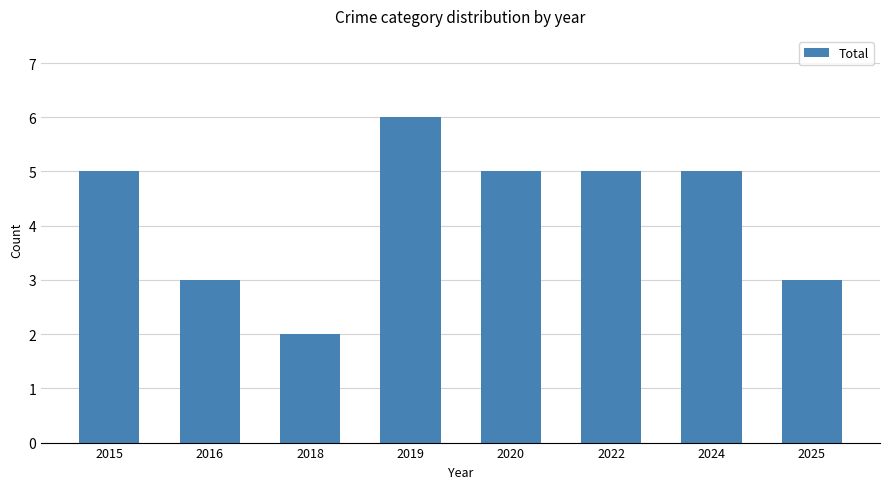

Are the bars grouped side by side (vs. stacked)?

No